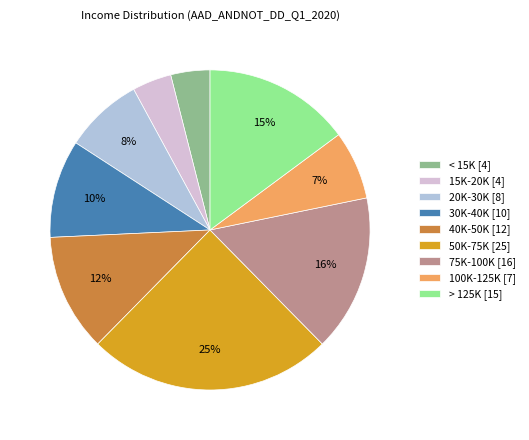

Do 100K-125K and 15K-20K together represent more than half of the pie?

No